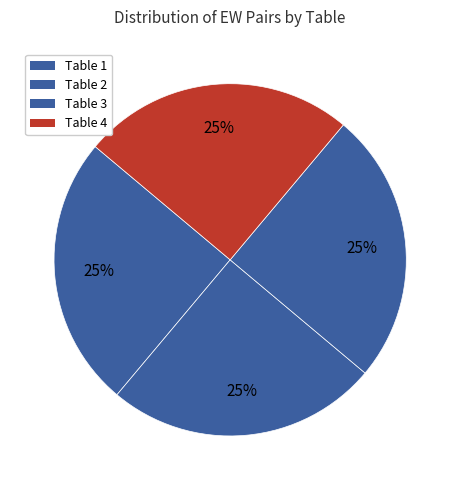

How many slices are in this pie chart?

4